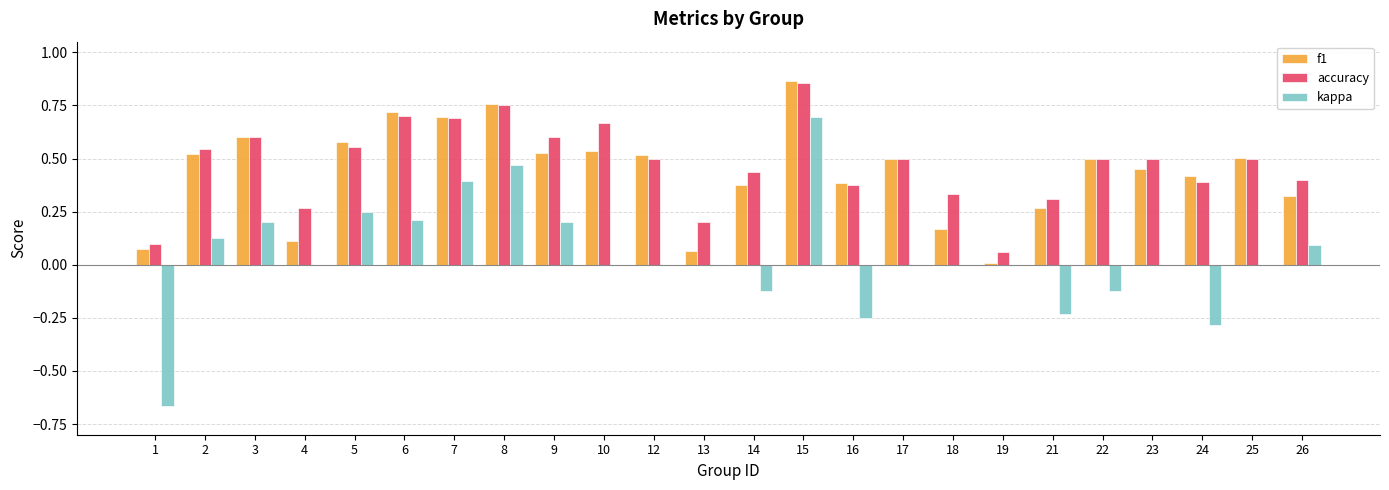

Is the value of kappa at 17 greater than the value of f1 at 25?

No